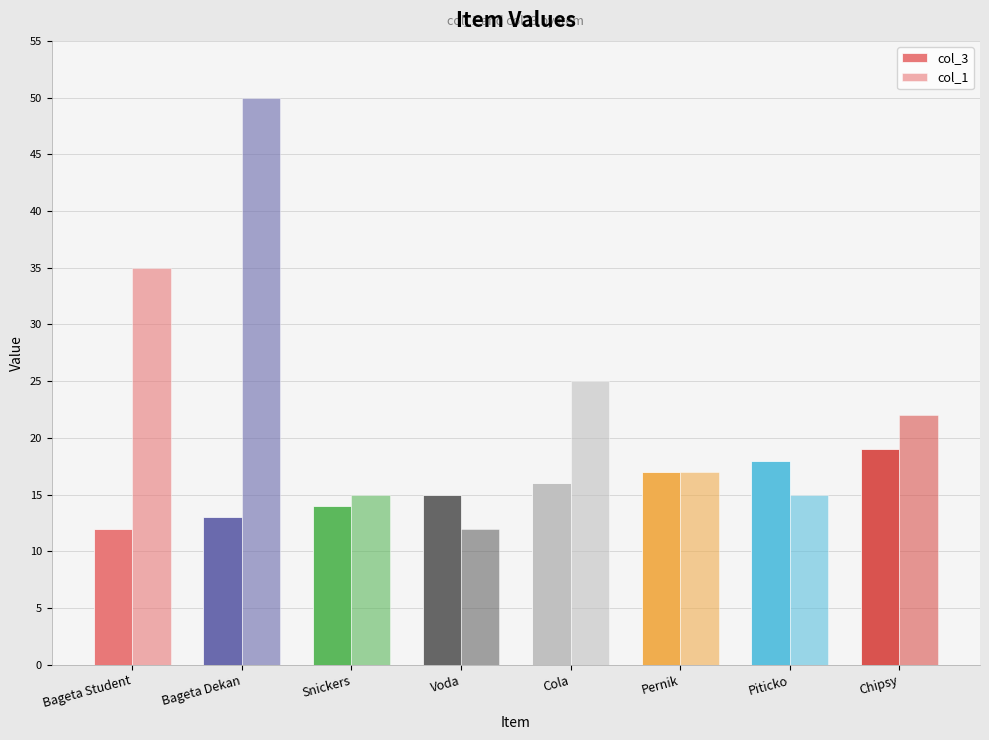

How many bars are there in total?

16